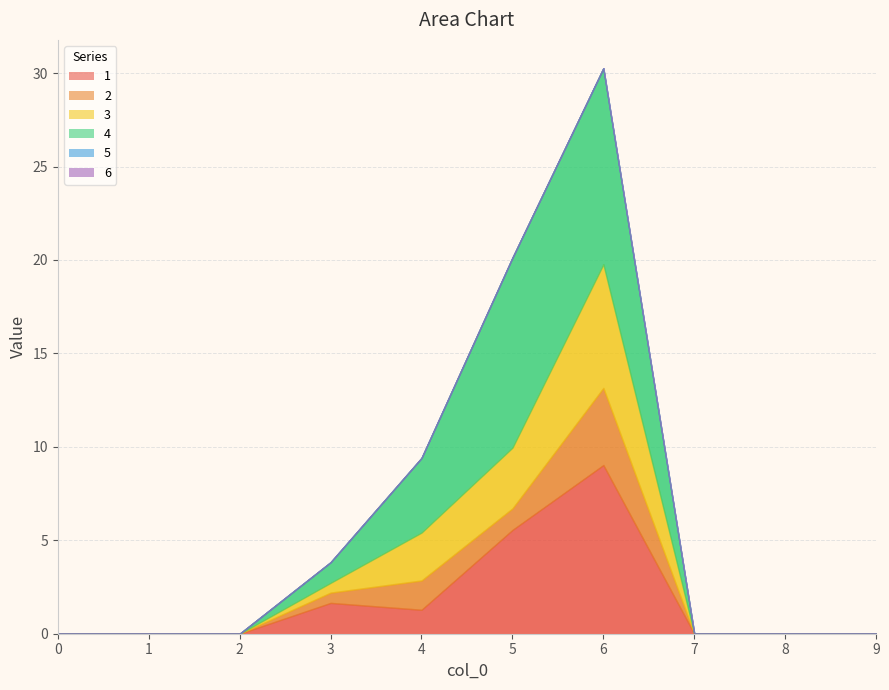

At how many categories does at least one series exceed 1?

4